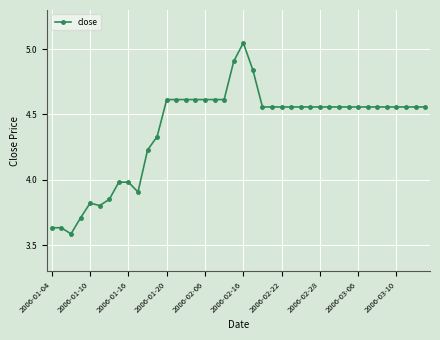

What is the sum of all values?

175.6